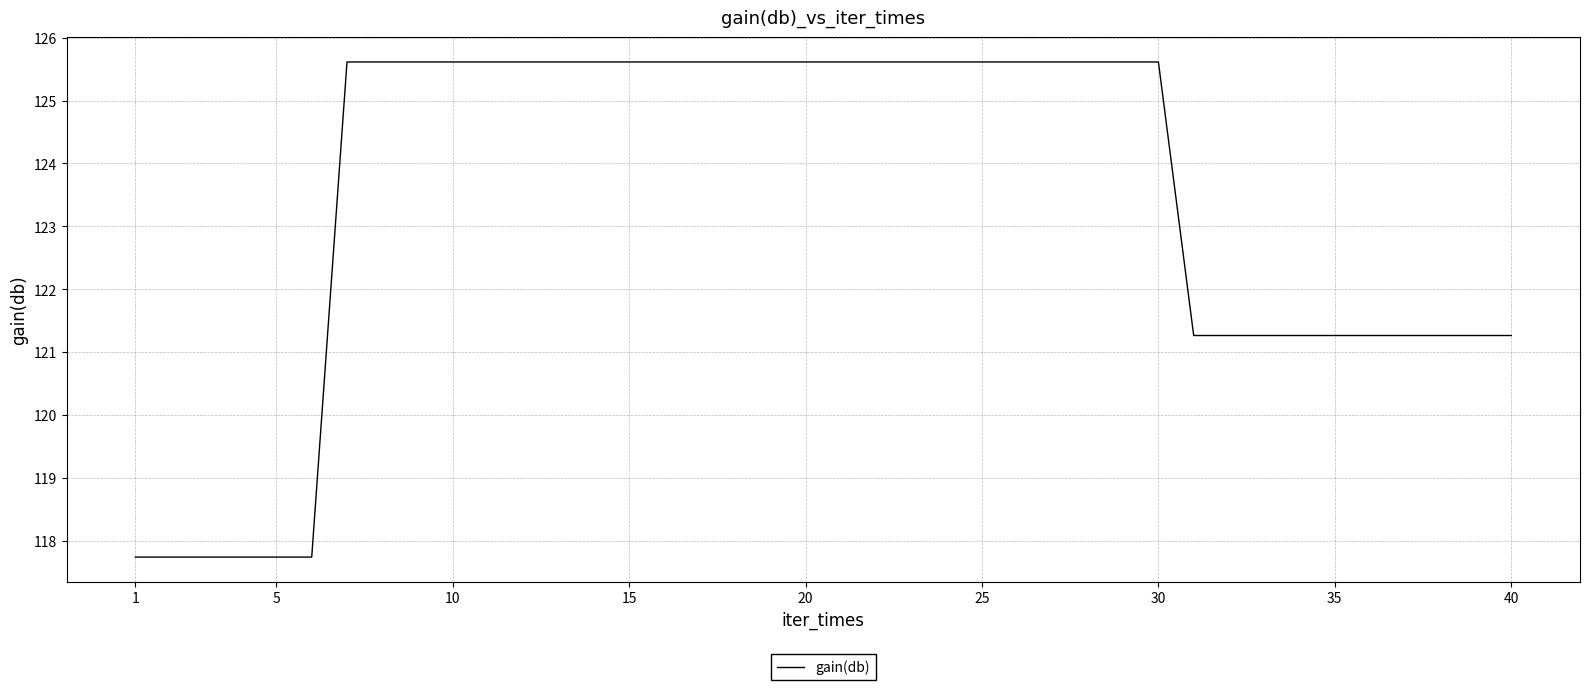

What is the greatest value displayed?

125.6